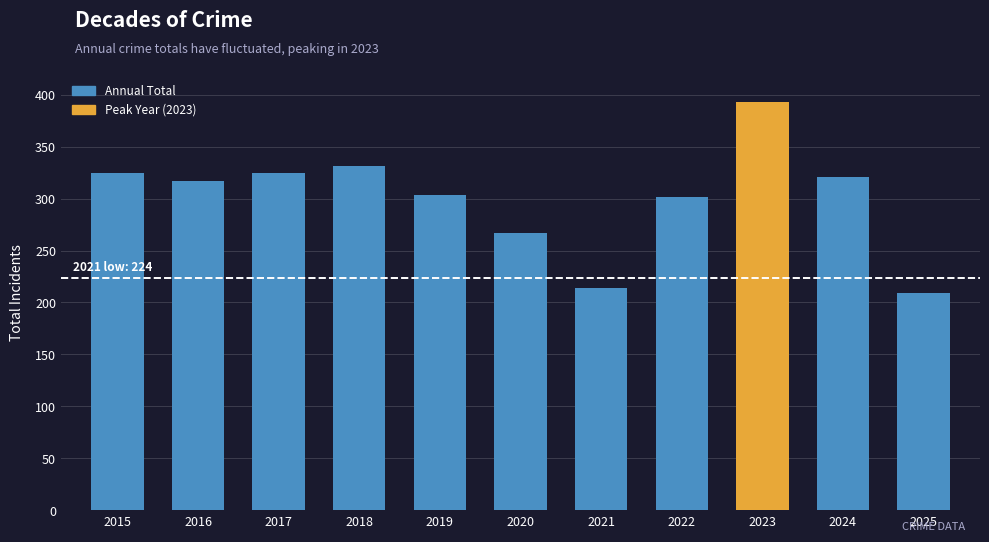

What is the sum of the values at 2022 and 2018?

633